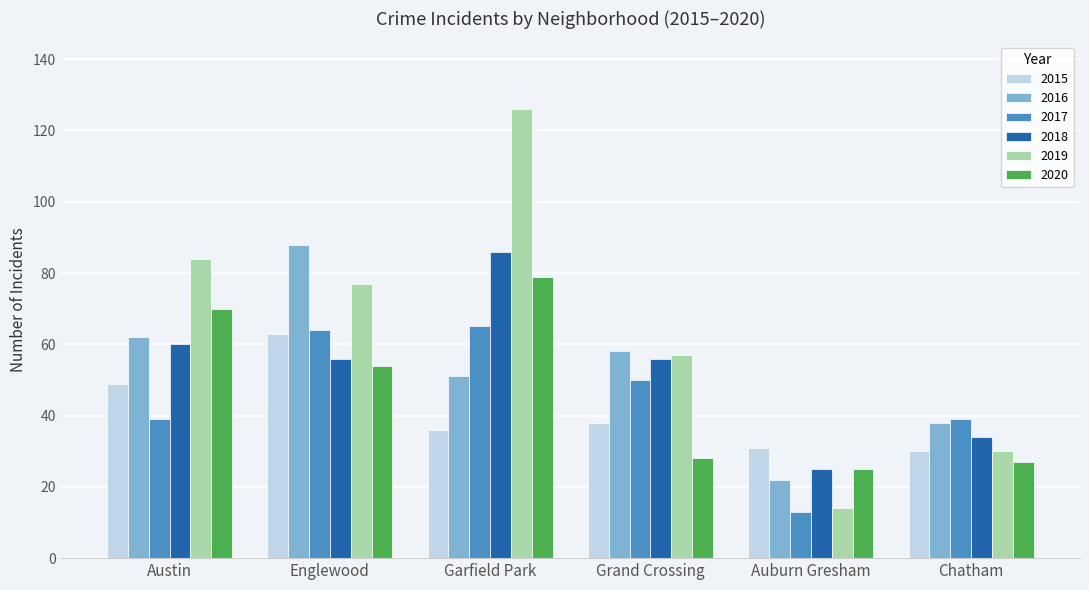

At which category does the chart reach its minimum across all series?

Auburn Gresham